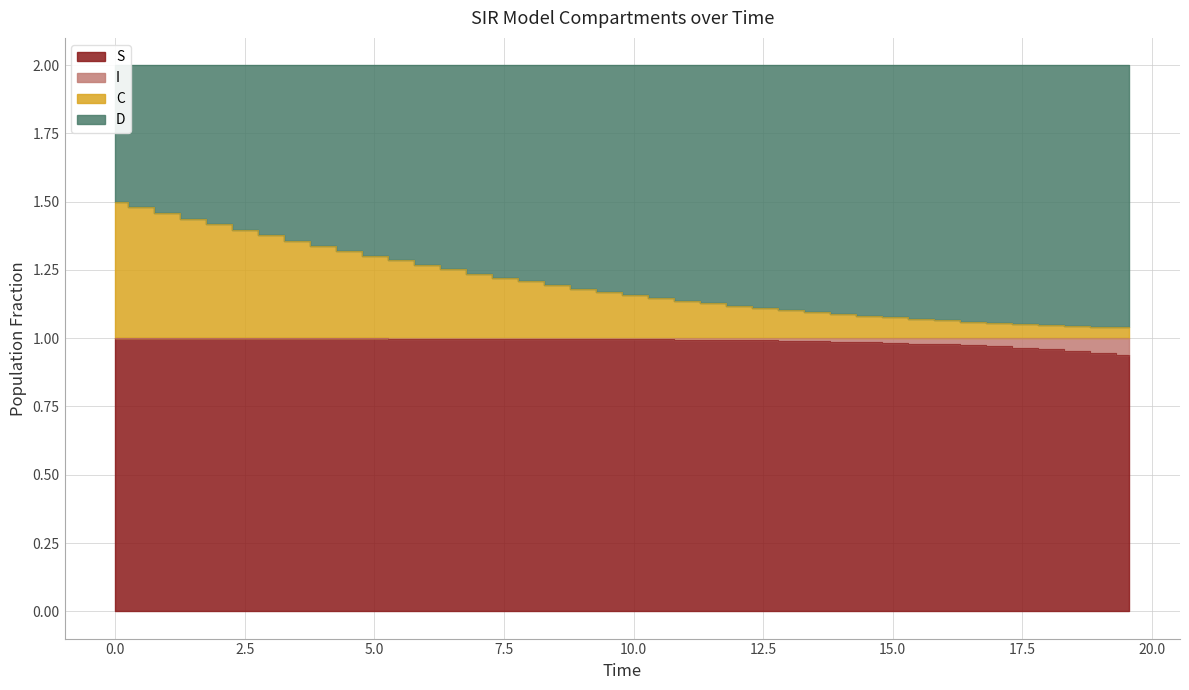

True or false: C has more than 2 interior local peaks.

False